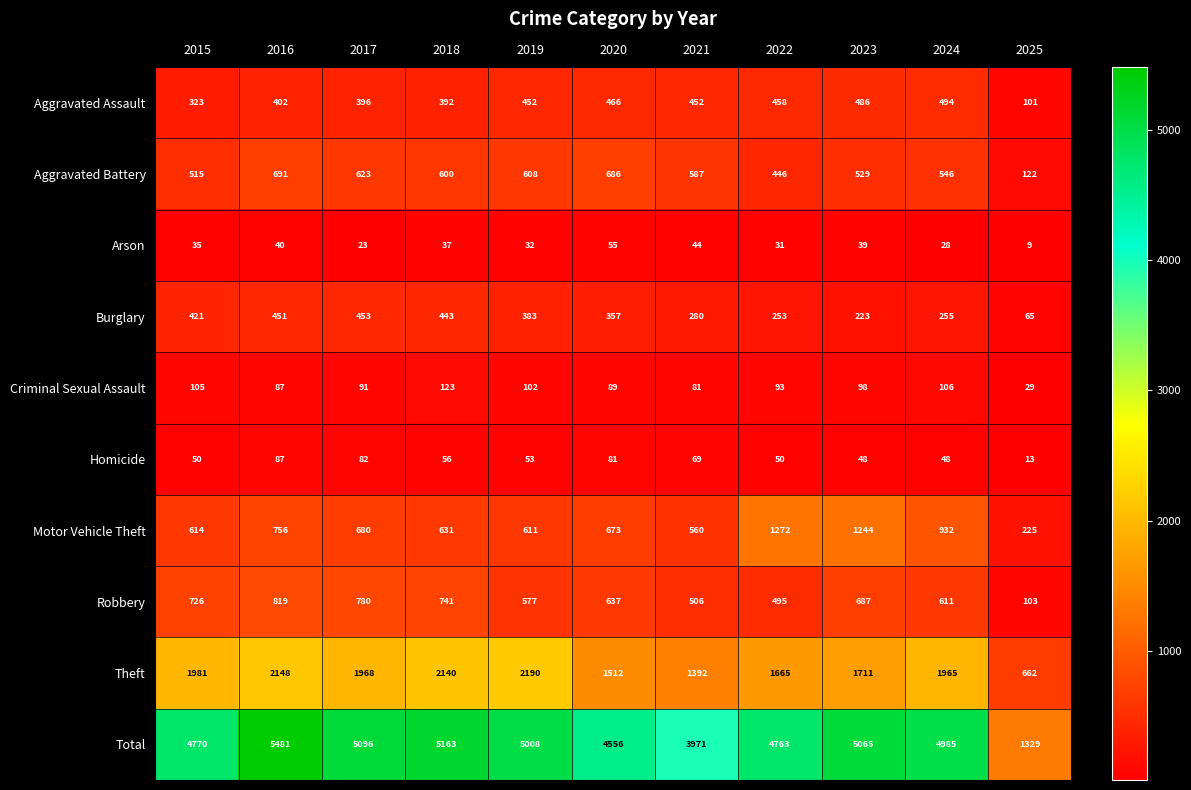

Which series has the largest total across all categories?

Total